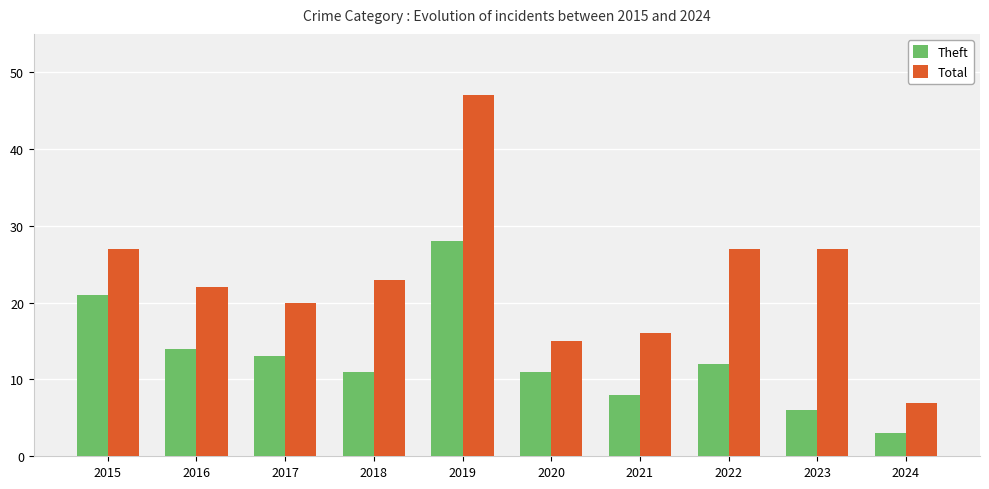

Where does the Theft series first go above 12?

2015